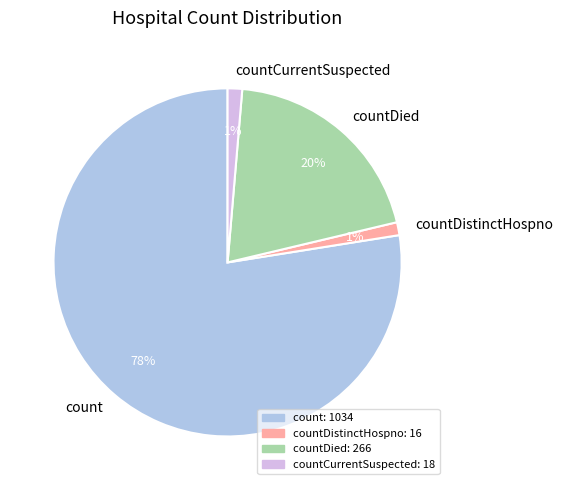

Count the number of slices in the pie.

4